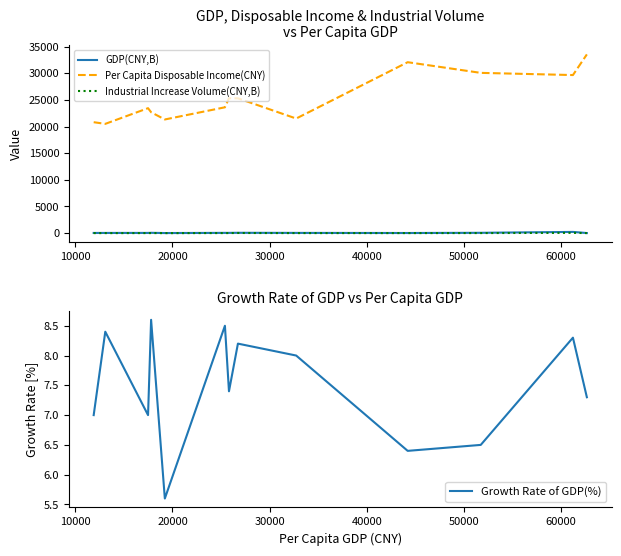

What is the maximum value for Per Capita Disposable Income(CNY)?

33539.7